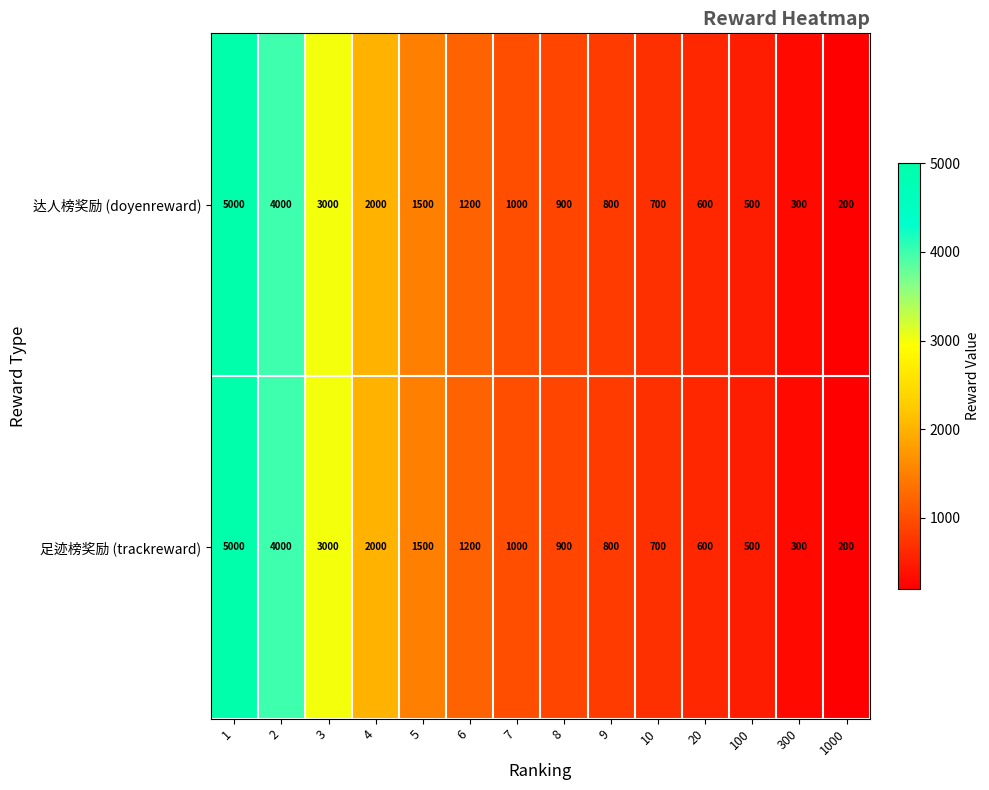

What is the difference between the second highest and minimum values in the 达人榜奖励 (doyenreward) series?

3800